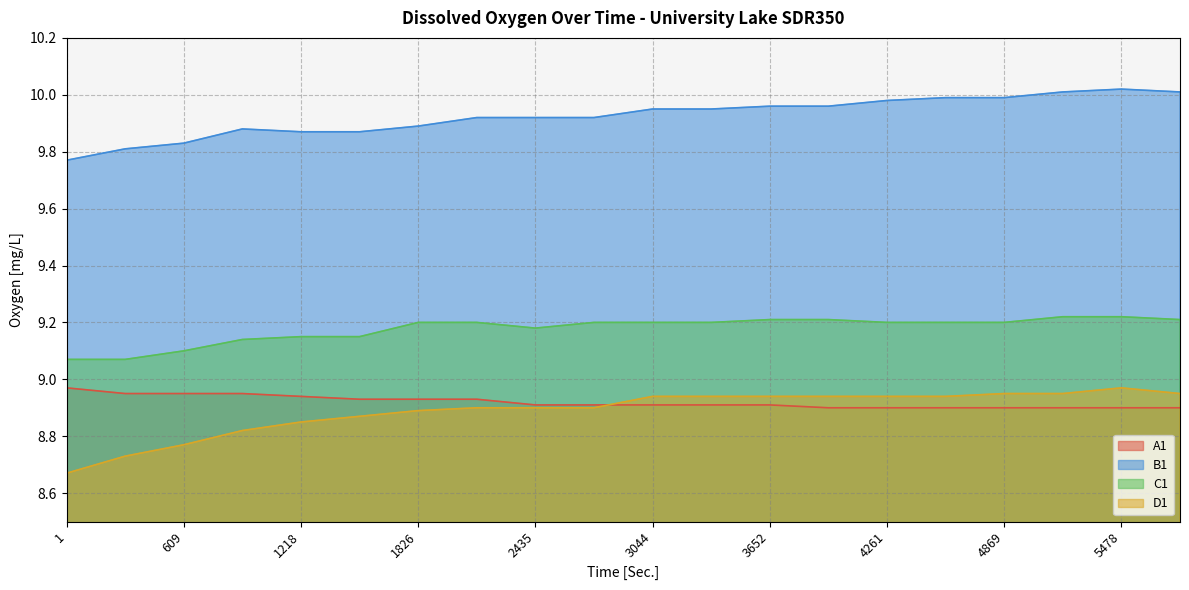

Does the chart have visible grid lines?

Yes